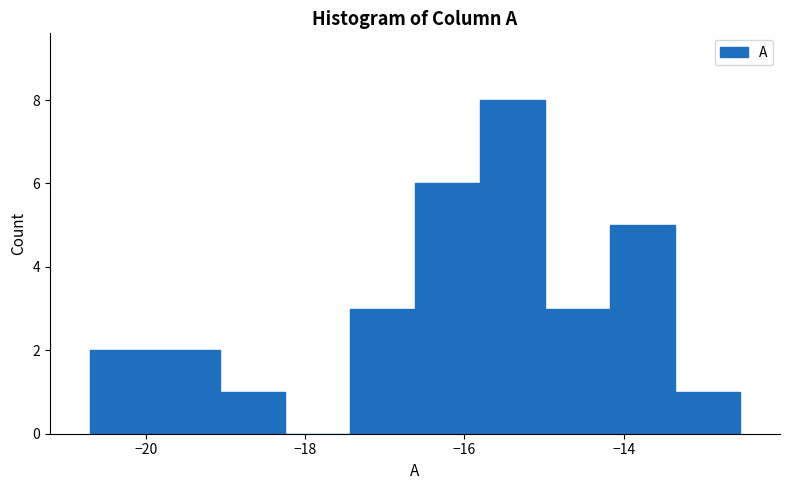

What is the height of the bar covering -15.0 to -14.2 on the x-axis? Neither the bar edges nor the heights are printed on the chart, so give them approximately, as read against the axes.

3